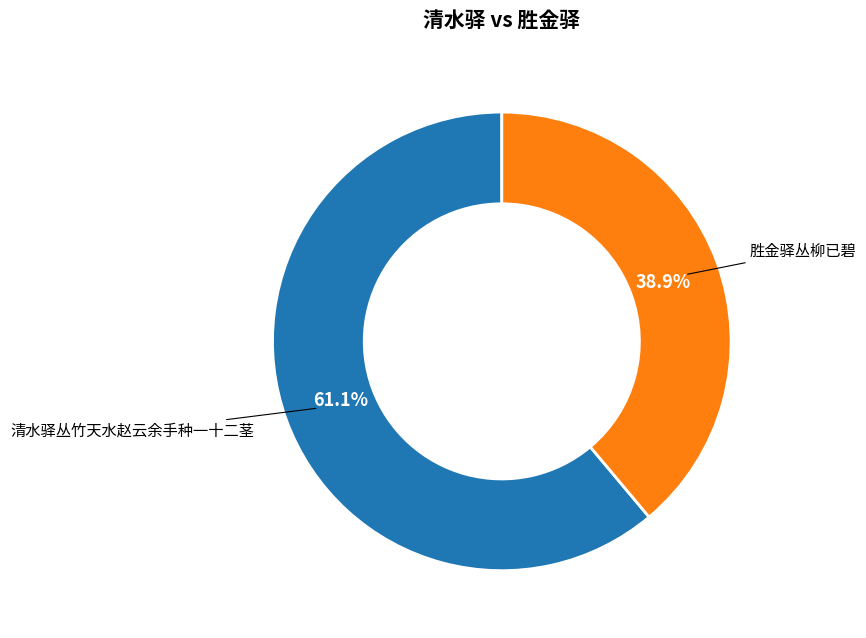

To the nearest percent, what is the difference between the 清水驿丛竹天水赵云余手种一十二茎 and 胜金驿丛柳已碧 slice percentages?

22%